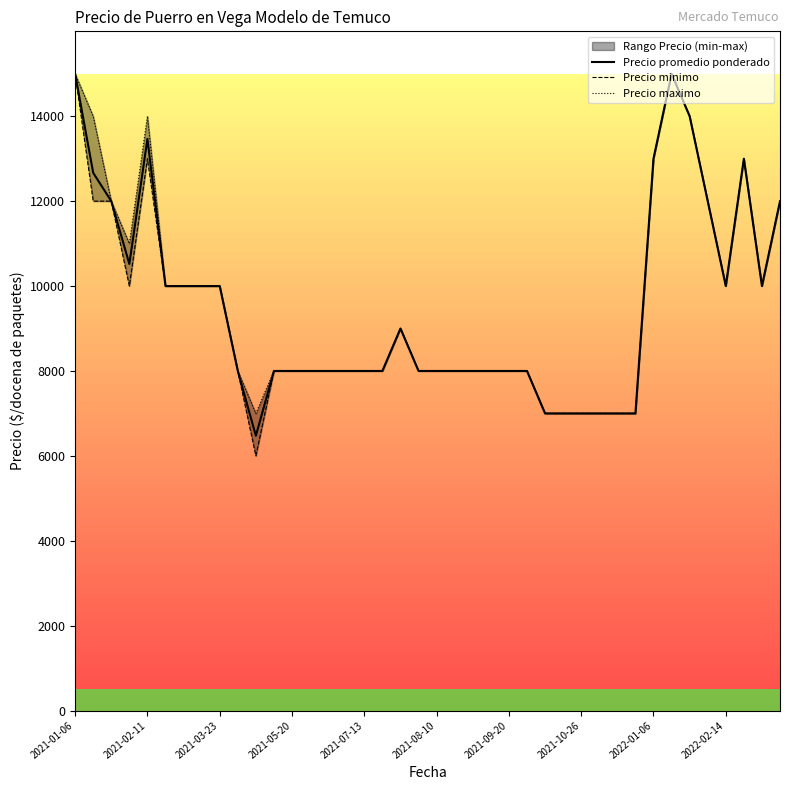

What is the sum of the Precio minimo values at 33 and 36?

25000